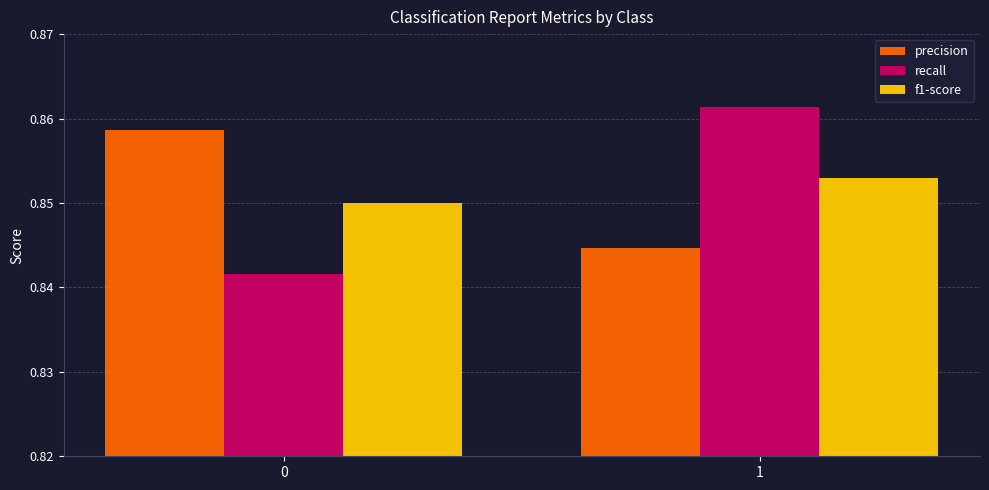

The f1-score series shows 1.2 at 0. True or false?

False